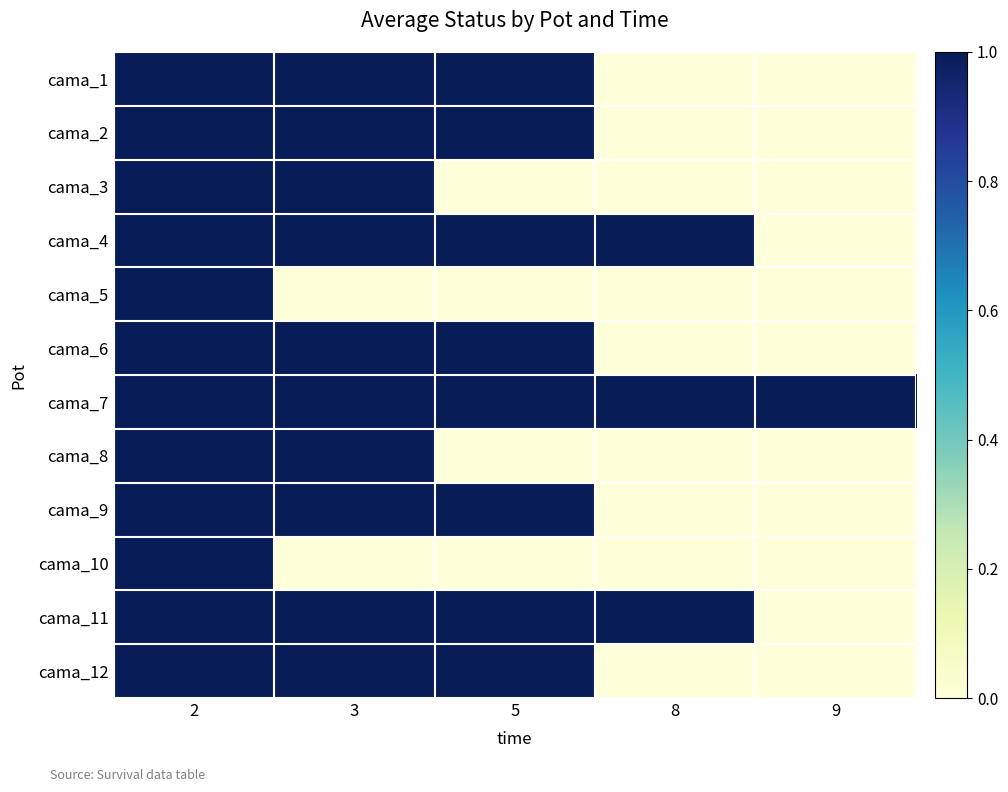

What is the total value across all series at 5?

8